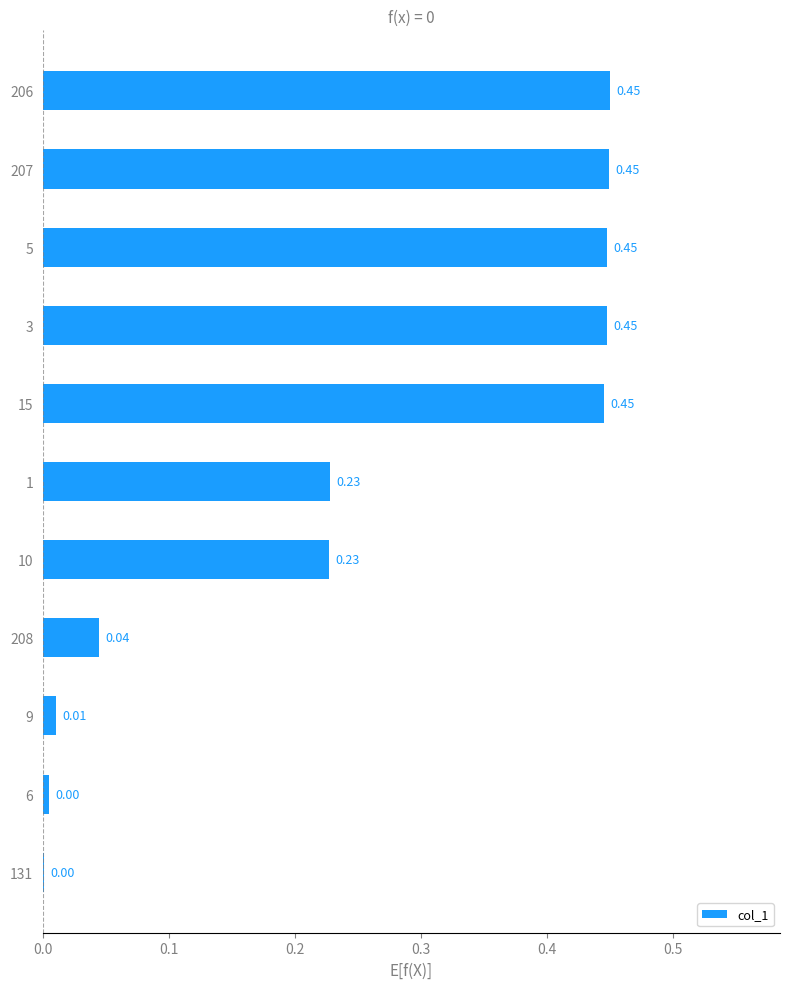

Between 5 and 131, which is larger?

5